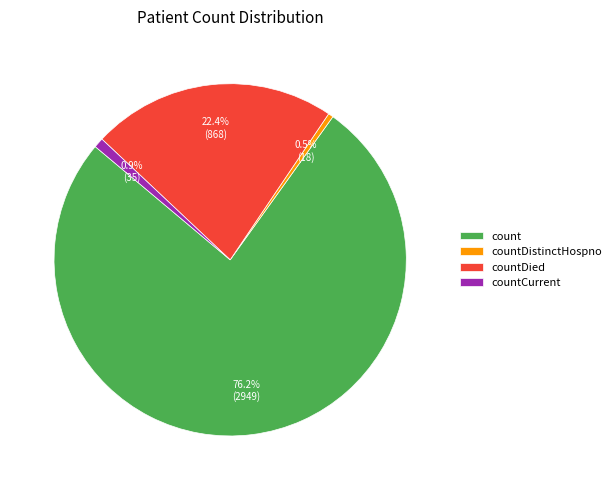

True or false: count accounts for 64% of the total.

False